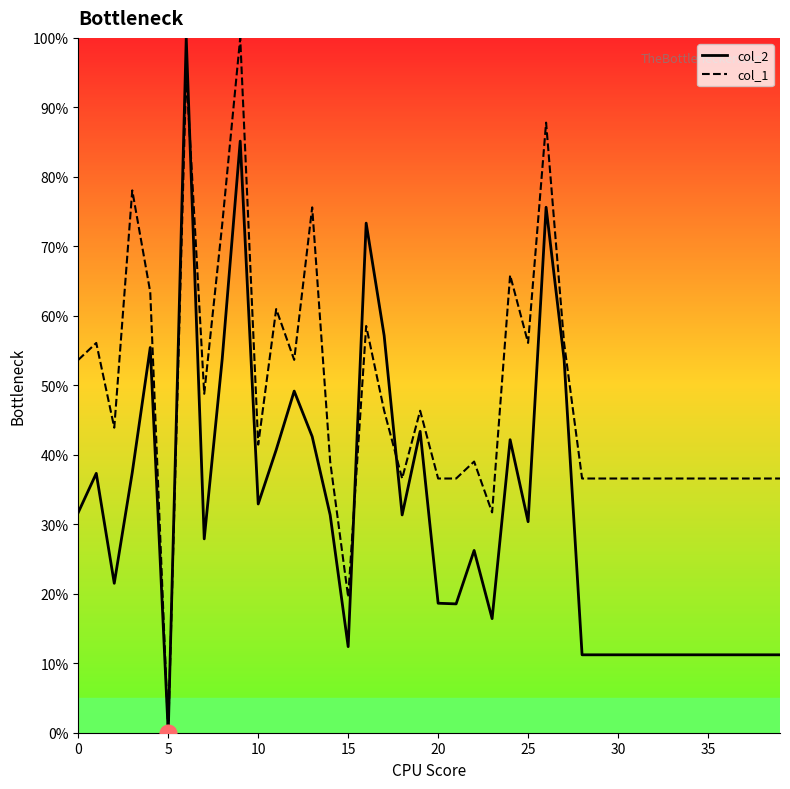

Which series has the largest total across all categories?

col_1